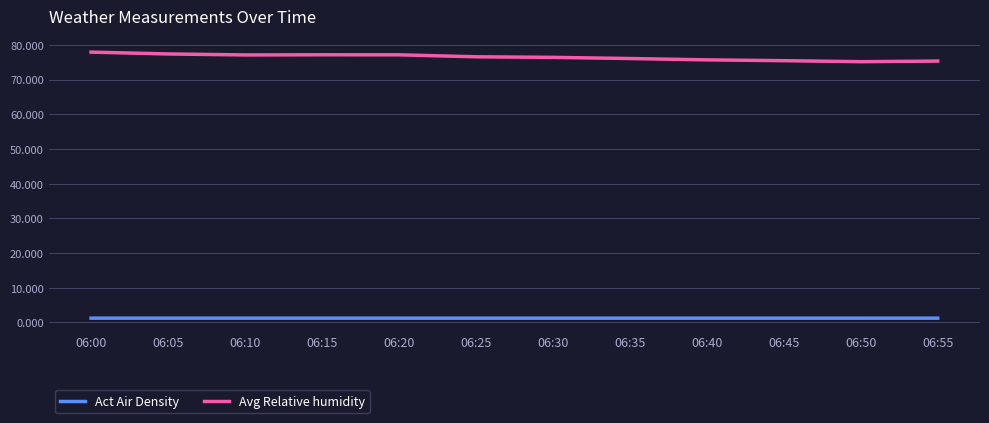

At how many categories does at least one series exceed 55?

12